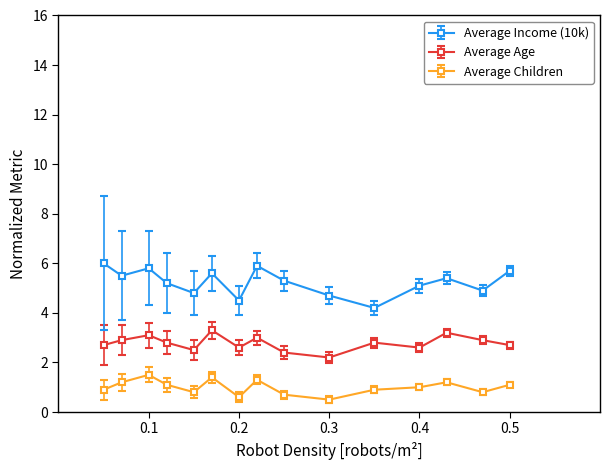

True or false: Average Income (10k) and Average Age cross at least once.

False